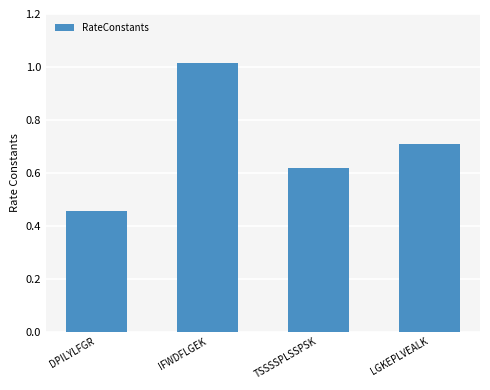

Which label corresponds to the largest value in the chart?

IFWDFLGEK